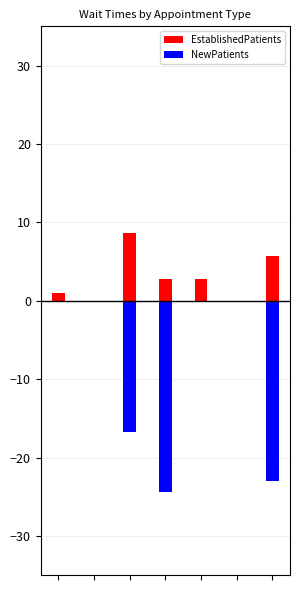

Reading right to left, list all the values displayed in this chart.

EstablishedPatients: 5.7	0.0	2.8	2.8	8.7	0.0	1.0
NewPatients: -23.0	0.0	0.0	-24.4	-16.7	0.0	0.0